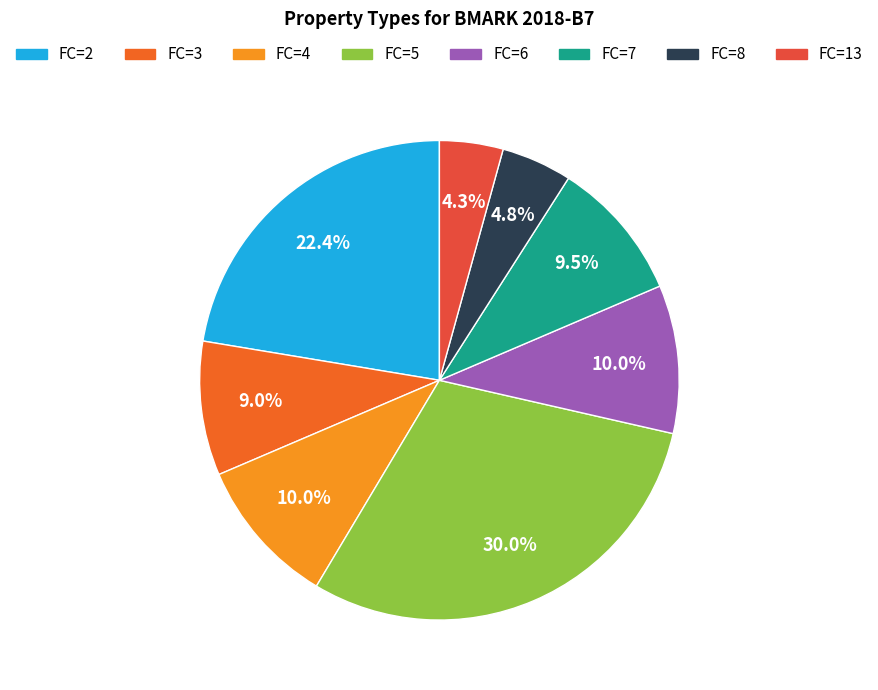

To the nearest percent, what is the average slice percentage?

12%